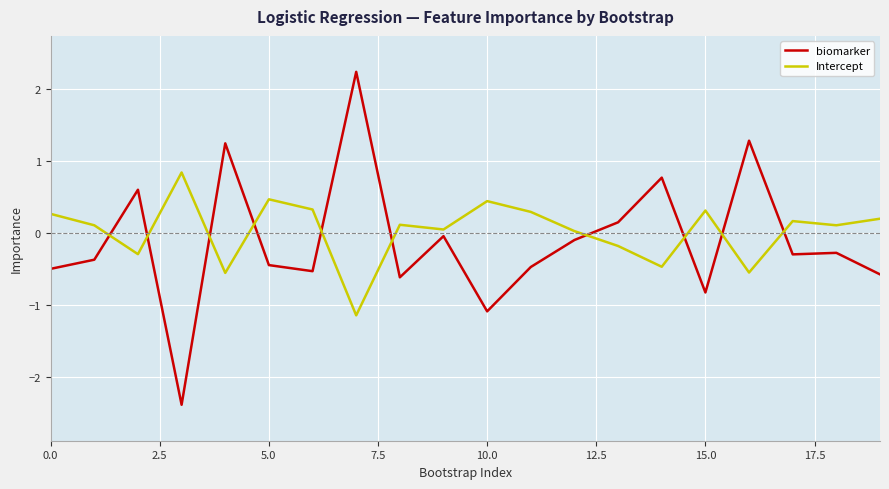

How many interior local peaks does the Intercept series have?

6